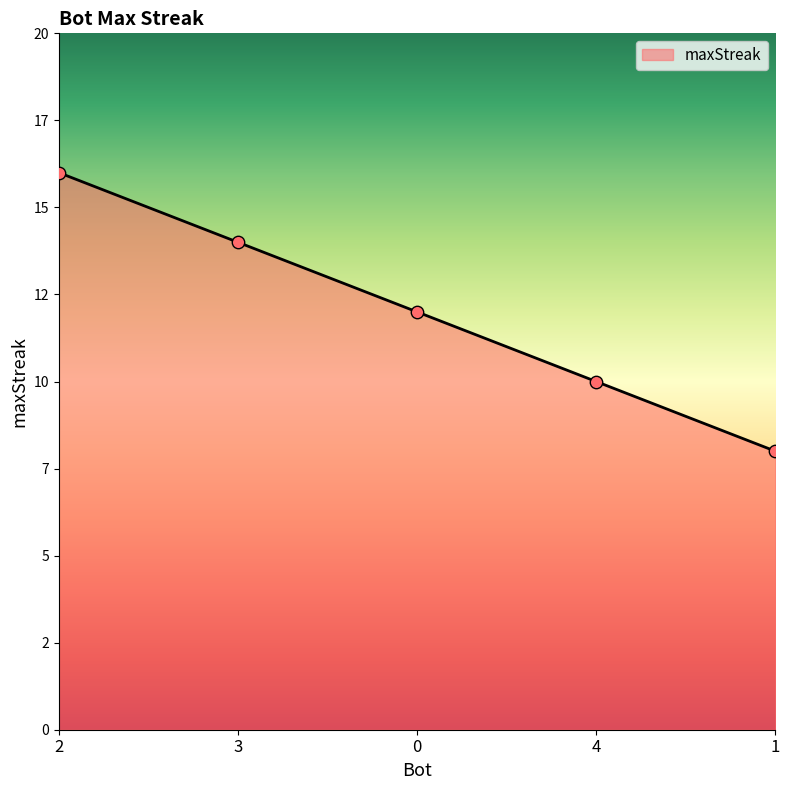

What is the change in value from 4 to 1?

-2